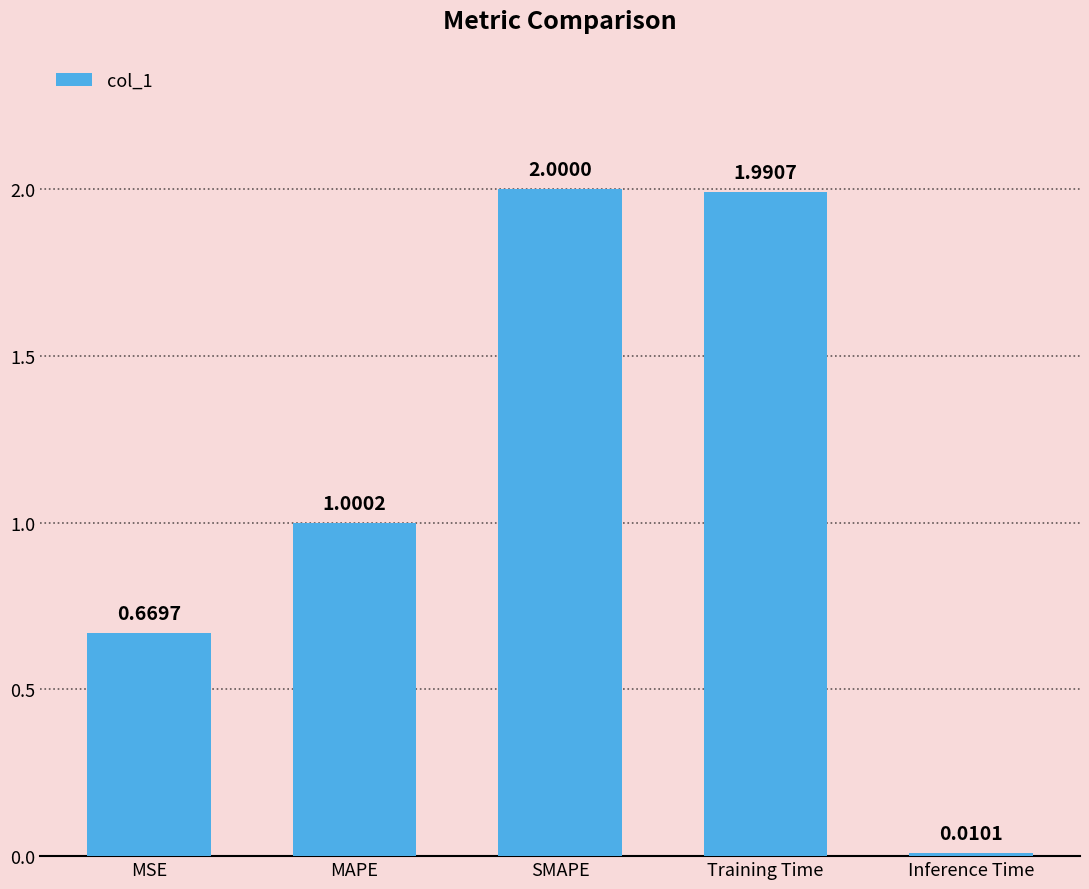

What is the sum of all values?

5.7